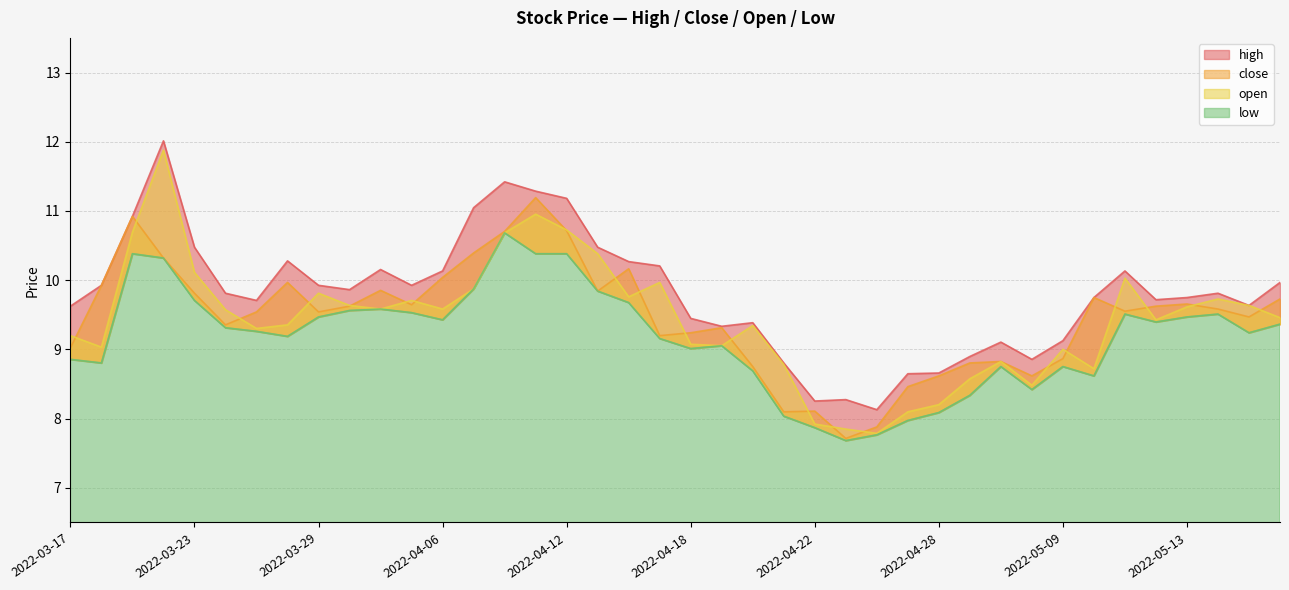

List the labels in order of close value, largest first.

2022-04-11, 2022-03-21, 2022-04-12, 2022-04-08, 2022-04-07, 2022-03-22, 2022-04-14, 2022-04-06, 2022-03-28, 2022-03-18, 2022-03-31, 2022-04-13, 2022-03-23, 2022-05-10, 2022-05-18, 2022-05-13, 2022-04-01, 2022-03-30, 2022-05-12, 2022-05-16, 2022-05-11, 2022-03-25, 2022-03-29, 2022-05-17, 2022-03-24, 2022-04-19, 2022-04-18, 2022-04-15, 2022-03-17, 2022-05-09, 2022-05-05, 2022-04-29, 2022-04-20, 2022-04-28, 2022-05-06, 2022-04-27, 2022-04-22, 2022-04-21, 2022-04-26, 2022-04-25